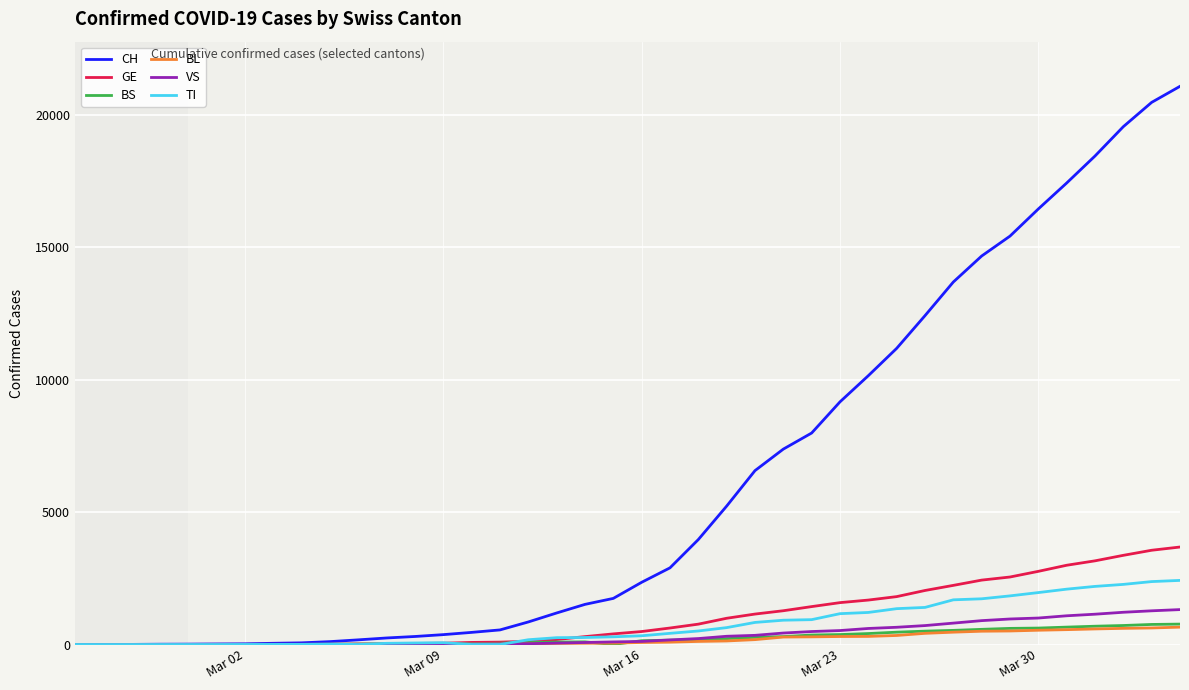

Which series has the widest spread of values?

CH